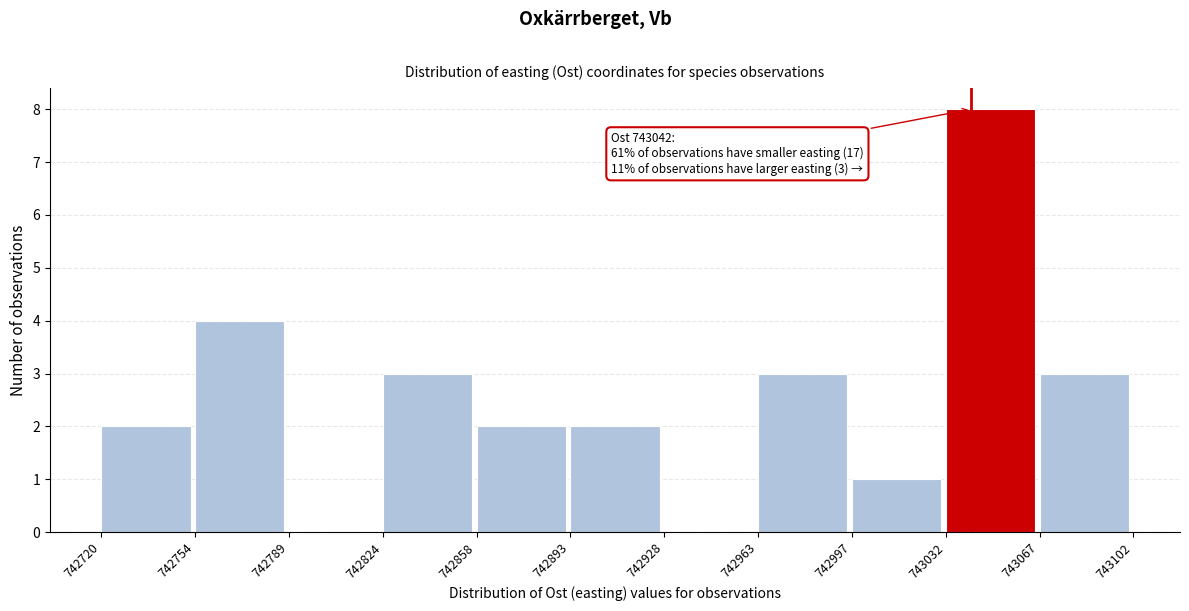

Which range on the x-axis has the tallest bar?

743032 to 743067